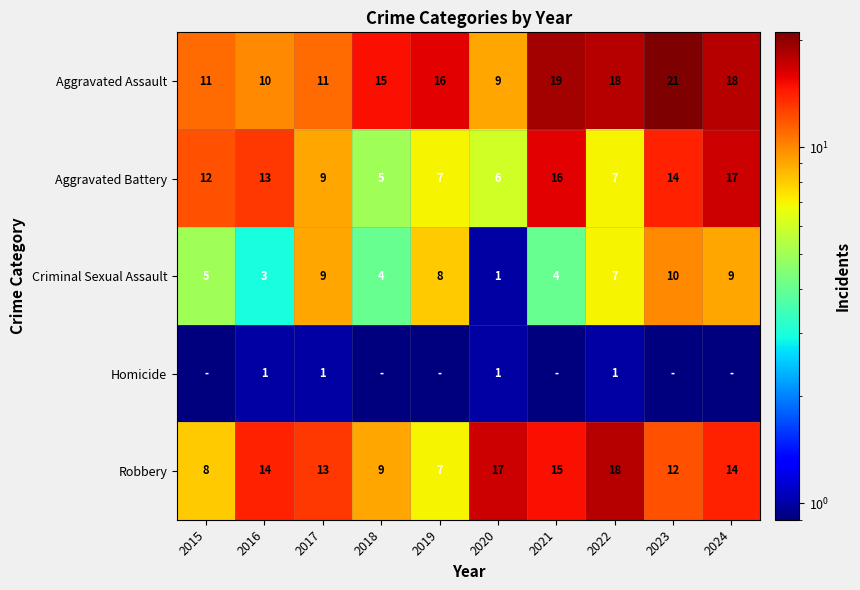

What is the difference between the Criminal Sexual Assault values at 2019 and 2022?

1.0